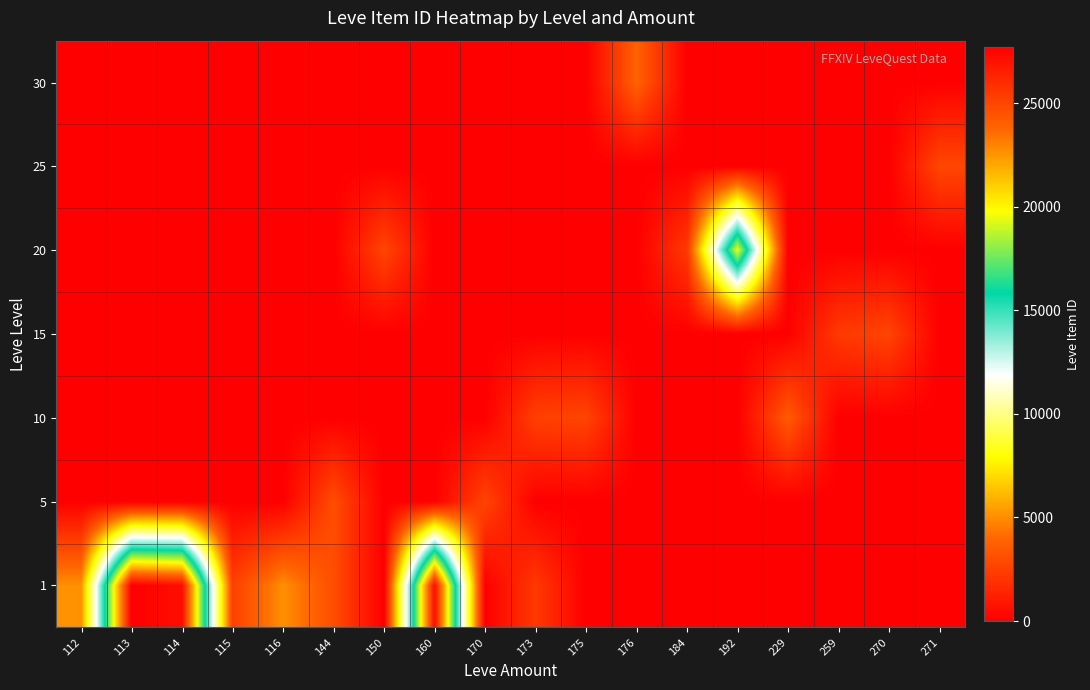

Reading right to left, list all the values displayed in this chart.

1: 271=0	270=0	259=0	229=0	192=0	184=0	176=0	175=0	173=2226	170=0	160=27125	150=0	144=3011	116=5071	115=2494	114=27125	113=27713	112=5091
5: 271=0	270=0	259=0	229=0	192=0	184=0	176=0	175=0	173=0	170=2680	160=0	150=0	144=3011	116=0	115=0	114=0	113=0	112=0
10: 271=0	270=0	259=0	229=3550	192=0	184=0	176=0	175=2673	173=2495	170=0	160=0	150=0	144=0	116=0	115=0	114=0	113=0	112=0
15: 271=0	270=2680	259=2236	229=0	192=0	184=0	176=0	175=0	173=0	170=0	160=0	150=0	144=0	116=0	115=0	114=0	113=0	112=0
20: 271=0	270=0	259=0	229=0	192=19534	184=2239	176=0	175=0	173=0	170=0	160=0	150=2712	144=0	116=0	115=0	114=0	113=0	112=0
25: 271=2753	270=0	259=0	229=0	192=0	184=0	176=0	175=0	173=0	170=0	160=0	150=0	144=0	116=0	115=0	114=0	113=0	112=0
30: 271=0	270=0	259=0	229=0	192=0	184=0	176=3833	175=0	173=0	170=0	160=0	150=0	144=0	116=0	115=0	114=0	113=0	112=0